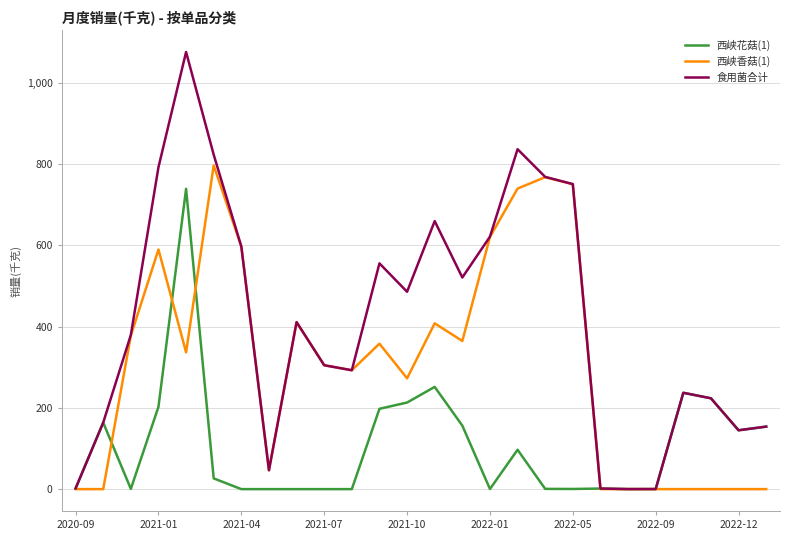

Rank the series by their maximum value, from highest to lowest.

食用菌合计, 西峡香菇(1), 西峡花菇(1)